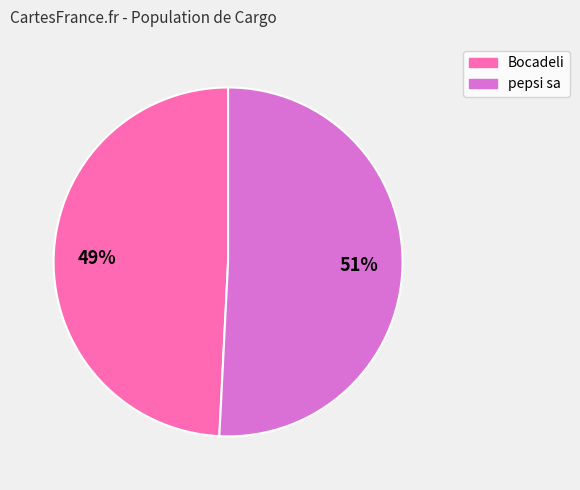

What is the largest slice in the pie chart?

pepsi sa